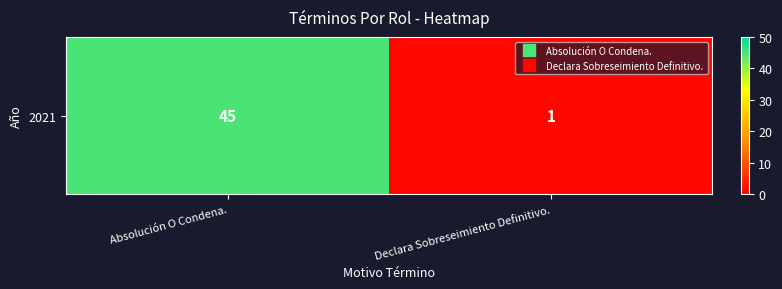

Reading left to right, list all the values displayed in this chart.

45	1